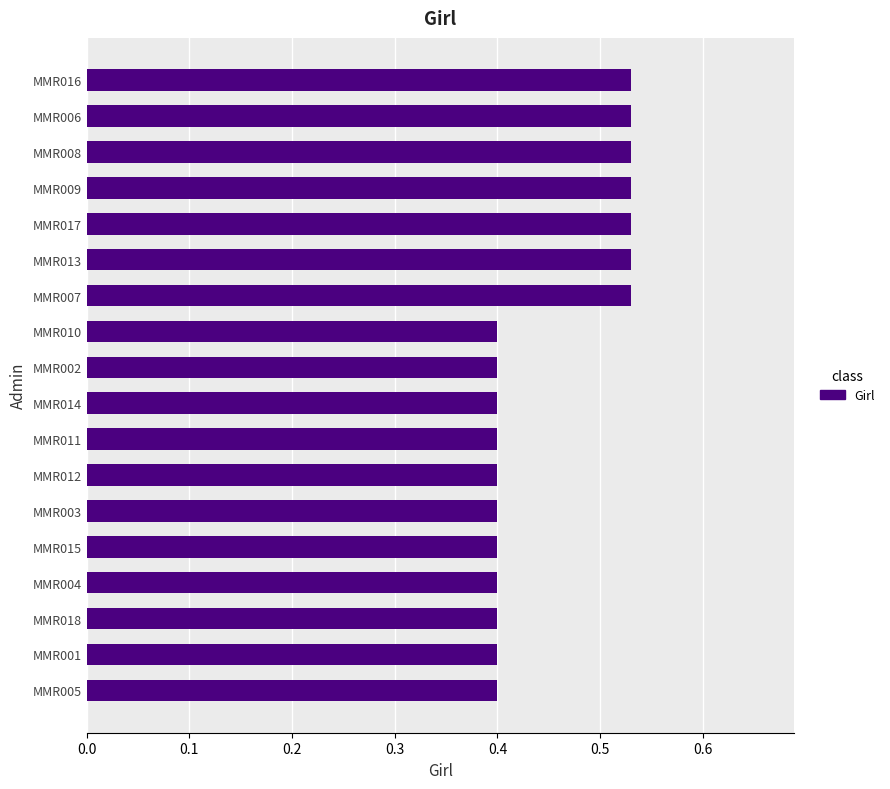

What is the smallest value displayed?

0.4